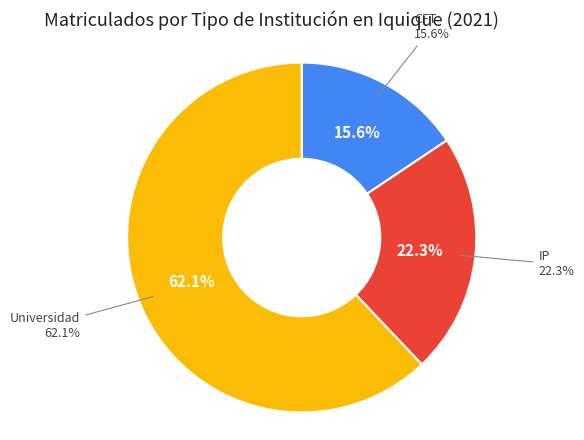

Count the number of slices in the pie.

3